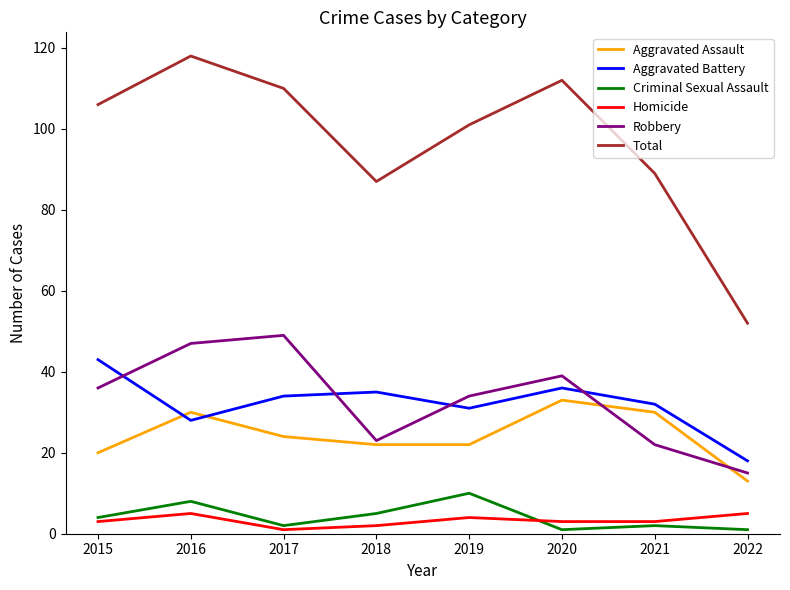

The value of Aggravated Assault at 2015 is 28. True or false?

False